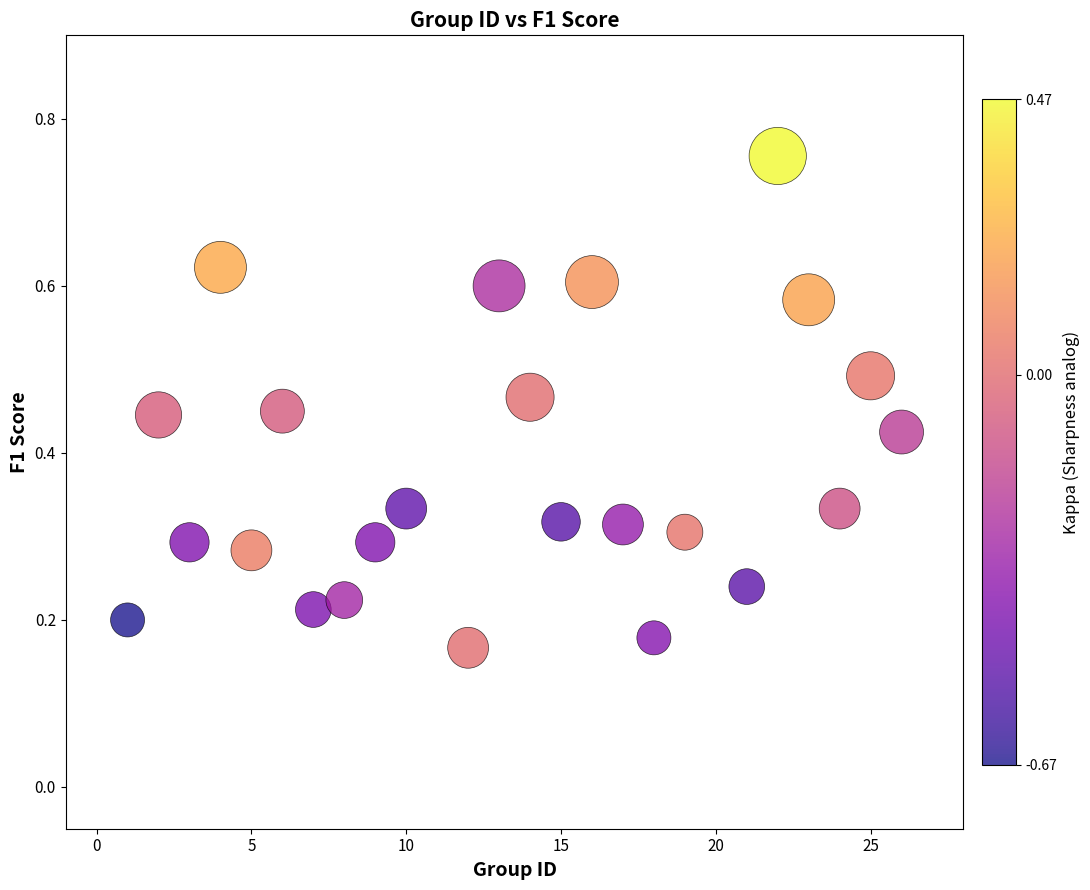

What is the range of X values (max minus min)?

25.0